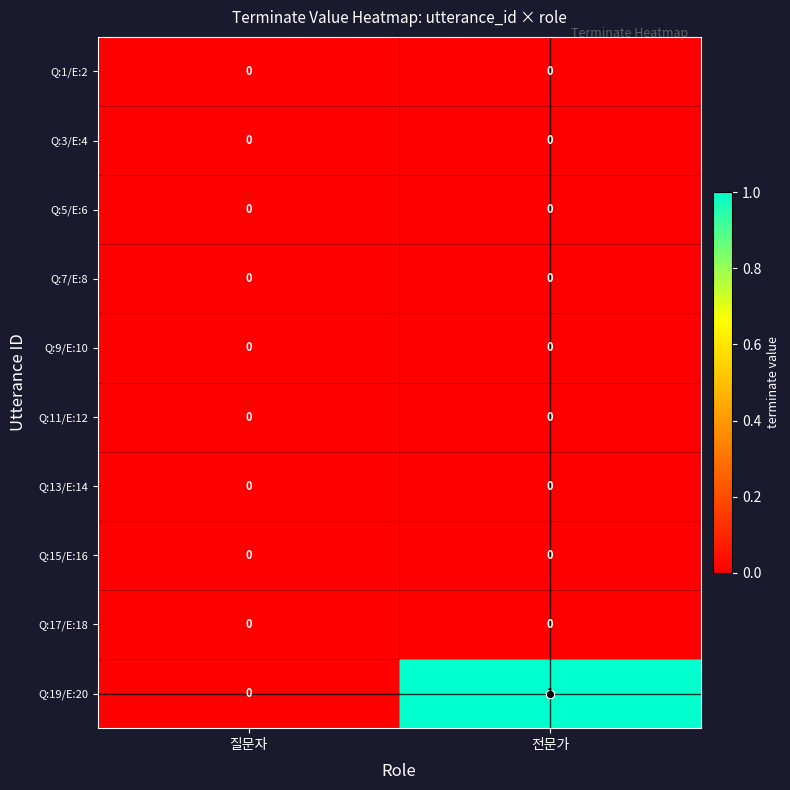

The Q:1/E:2 series shows 0 at 질문자. True or false?

True